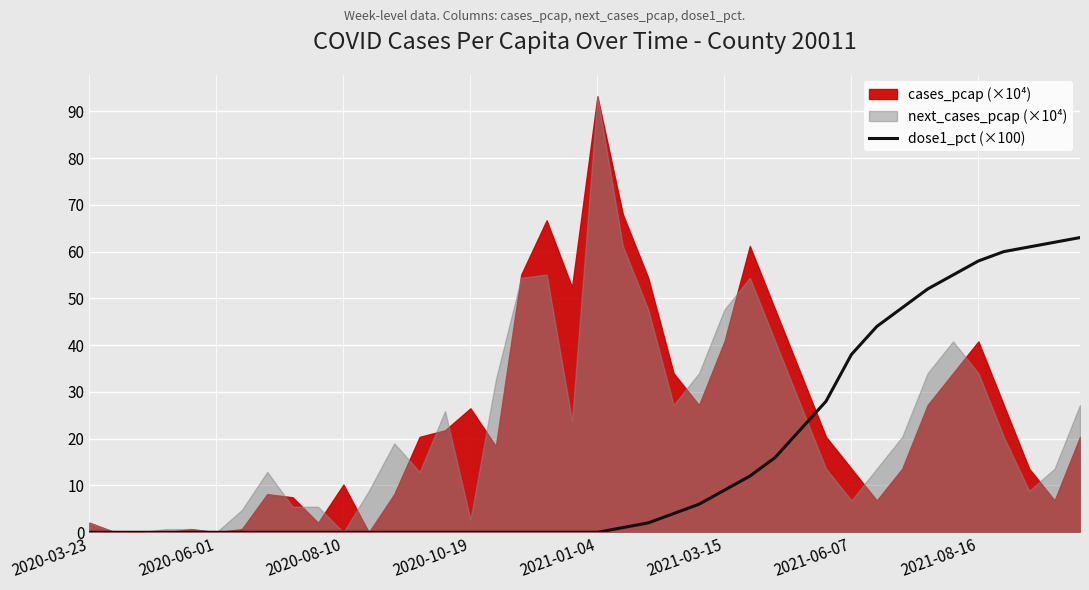

The chart shows a value of -22.2 at 2020-06-01. True or false?

False